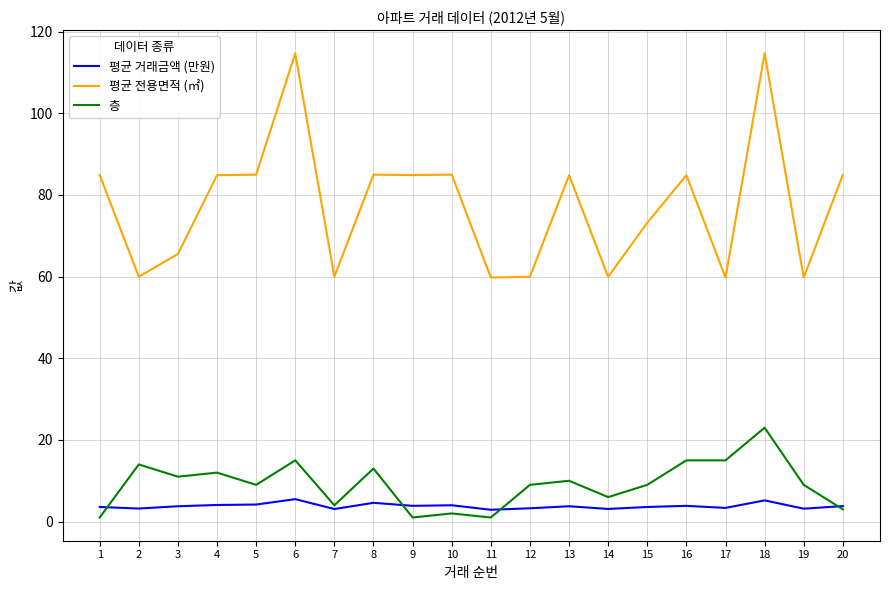

True or false: 평균 전용면적 (㎡) and 층 cross at least once.

False